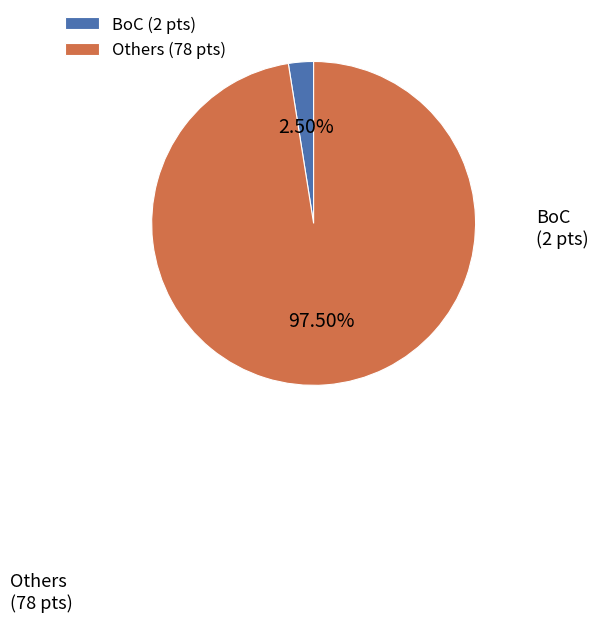

Is there a majority slice in this chart?

Yes